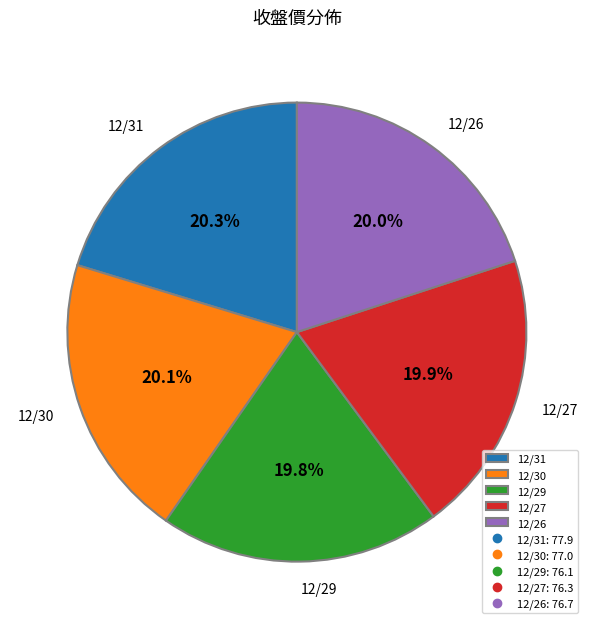

Is there any slice that represents more than half of the pie?

No